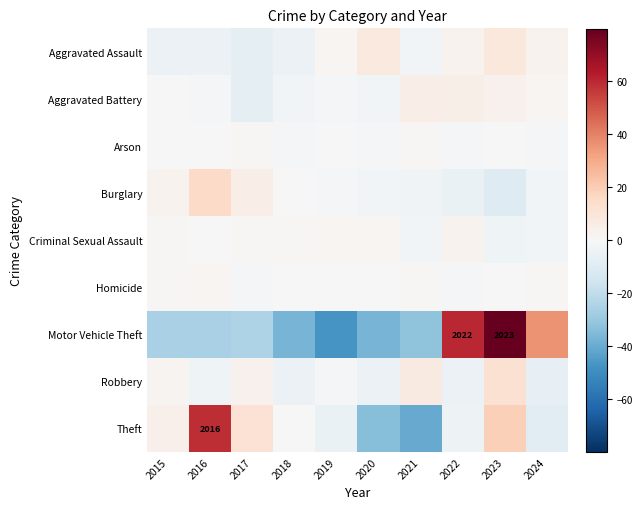

What is the spread (max minus min) of values at 2022?

65.1